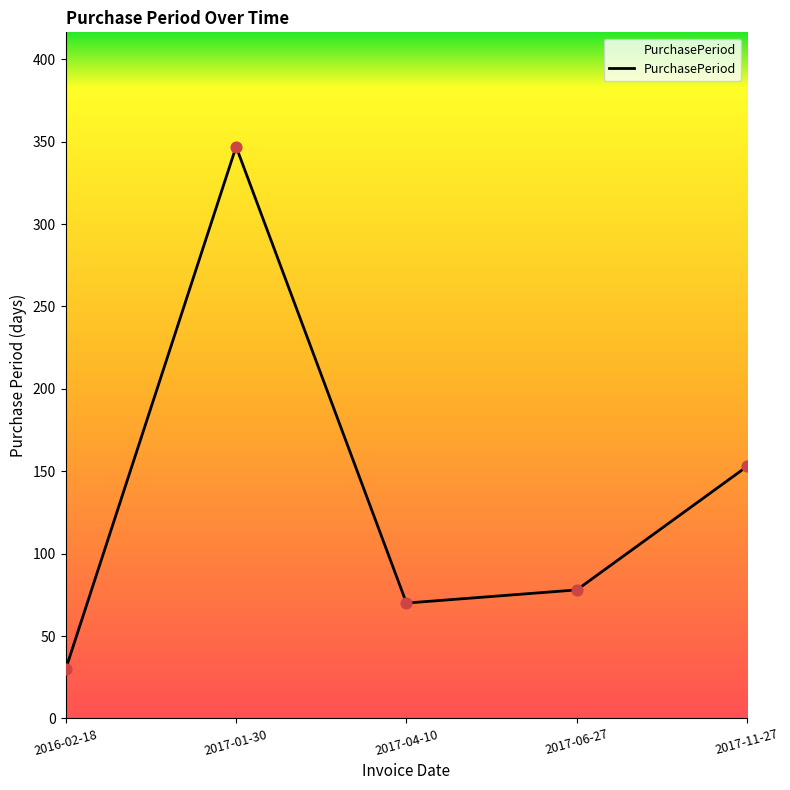

What is the change in value from 2016-02-18 to 2017-04-10?

+40